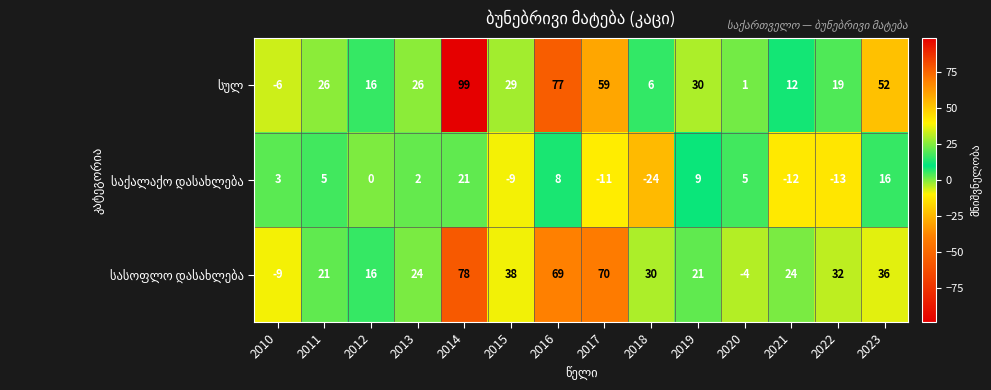

What is the spread (max minus min) of values at 2020?

9